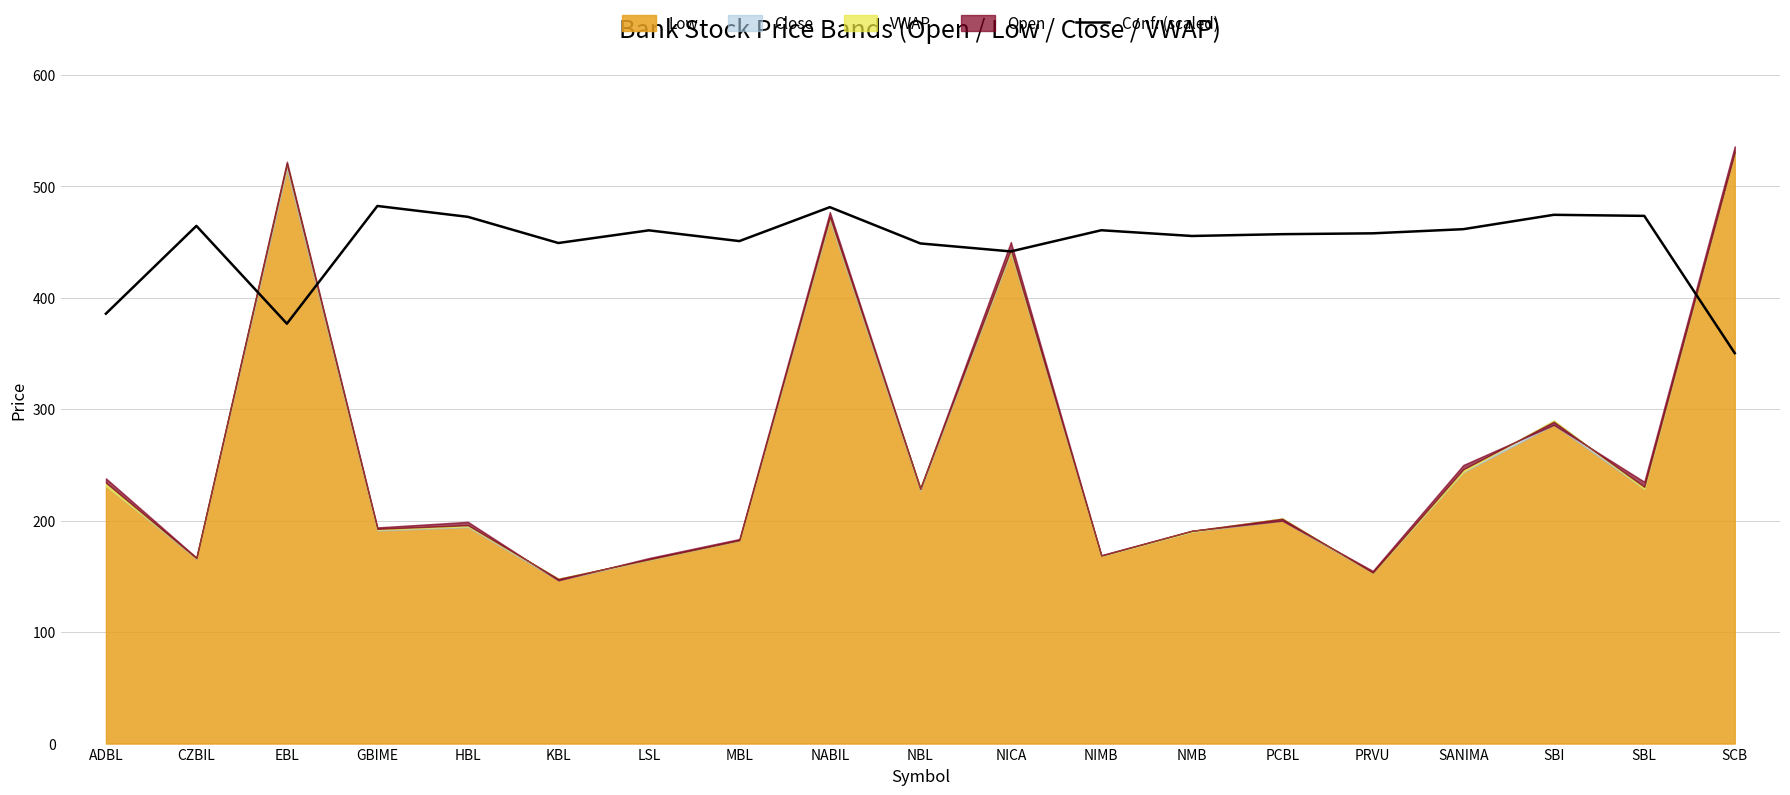

Is it true that Conf. (scaled) equals 159.7 at LSL?

False